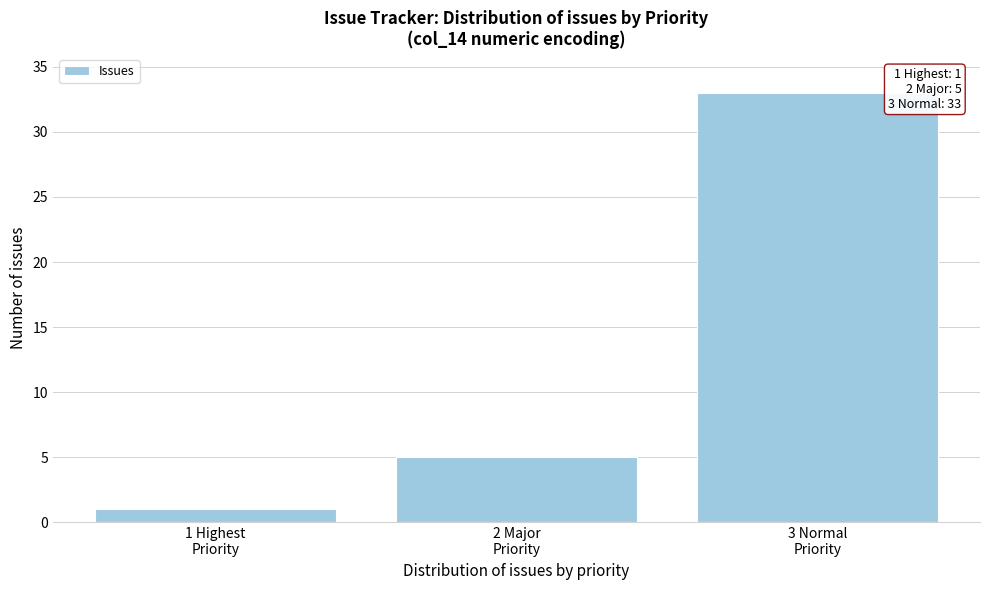

Reading left to right, transcribe all the data shown in this chart.

1	5	33